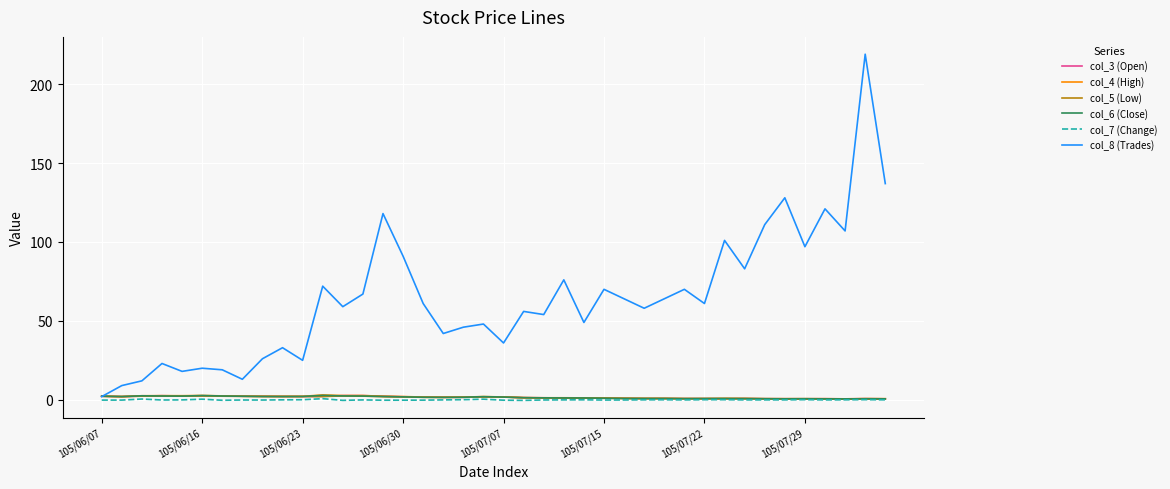

Which series has the largest total across all categories?

col_8 (Trades)